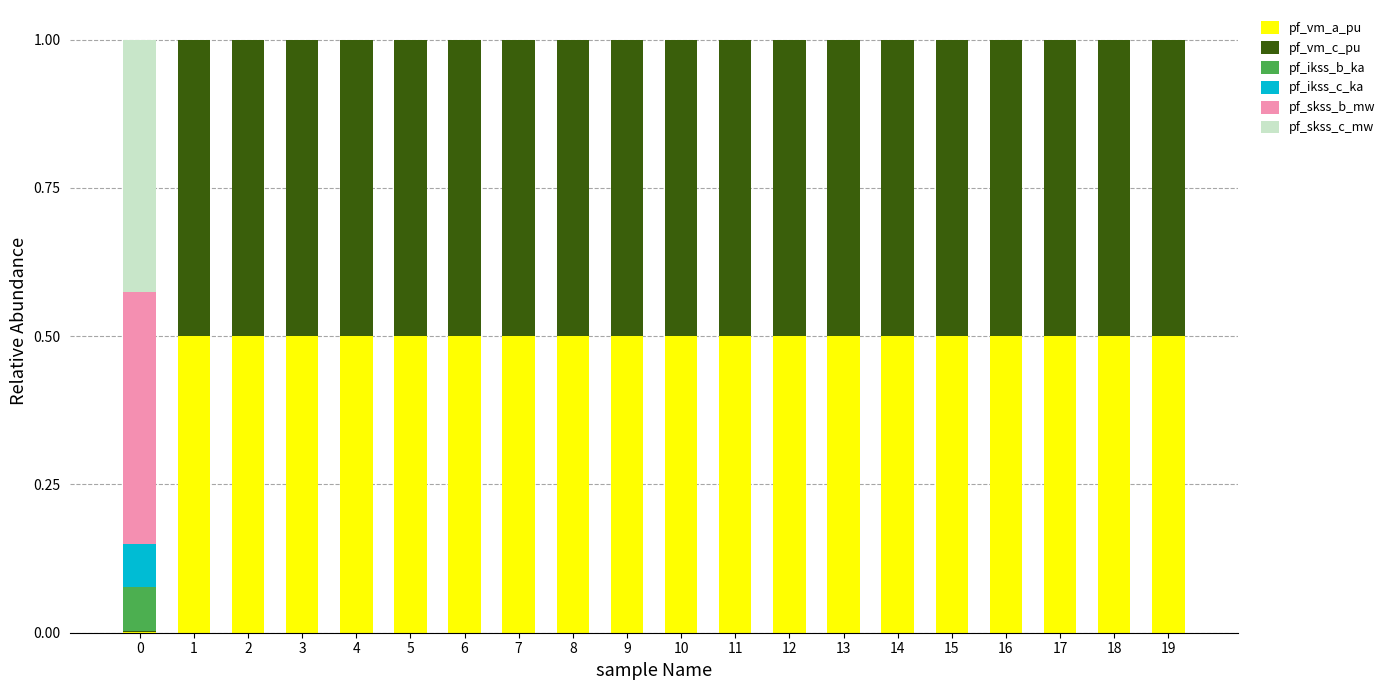

What is the total value across all series at 14?

1.0